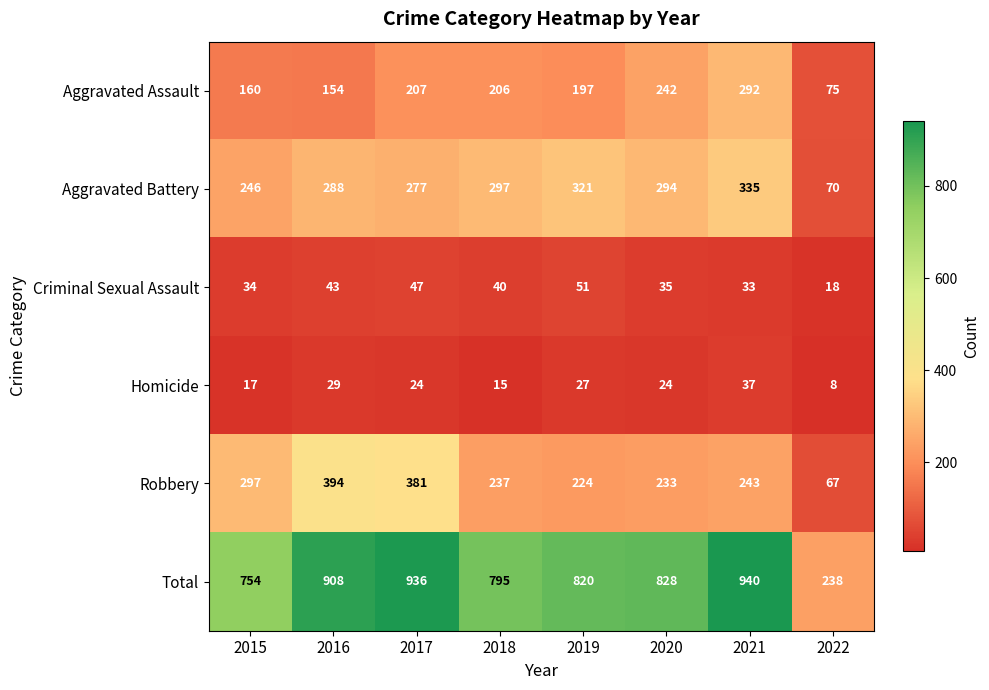

True or false: Aggravated Battery has a value of 288 at 2016.

True